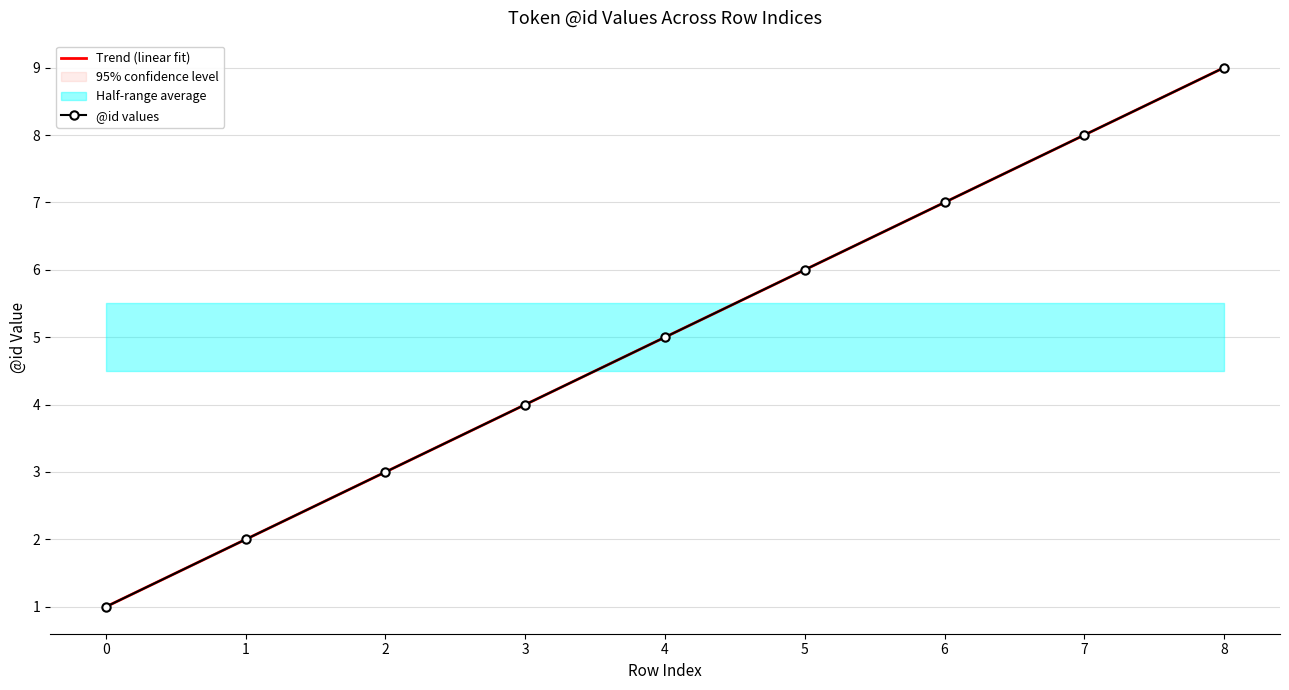

Reading left to right, transcribe all the data shown in this chart.

Trend (linear fit): 0=1.0	1=2.0	2=3.0	3=4.0	4=5.0	5=6.0	6=7.0	7=8.0	8=9.0
@id values: 0=1.0	1=2.0	2=3.0	3=4.0	4=5.0	5=6.0	6=7.0	7=8.0	8=9.0